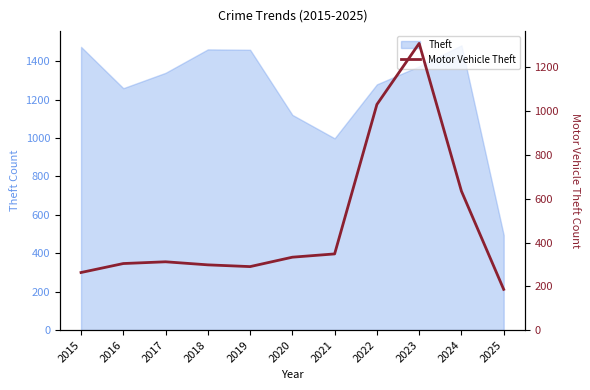

How many lines are shown in the chart?

1